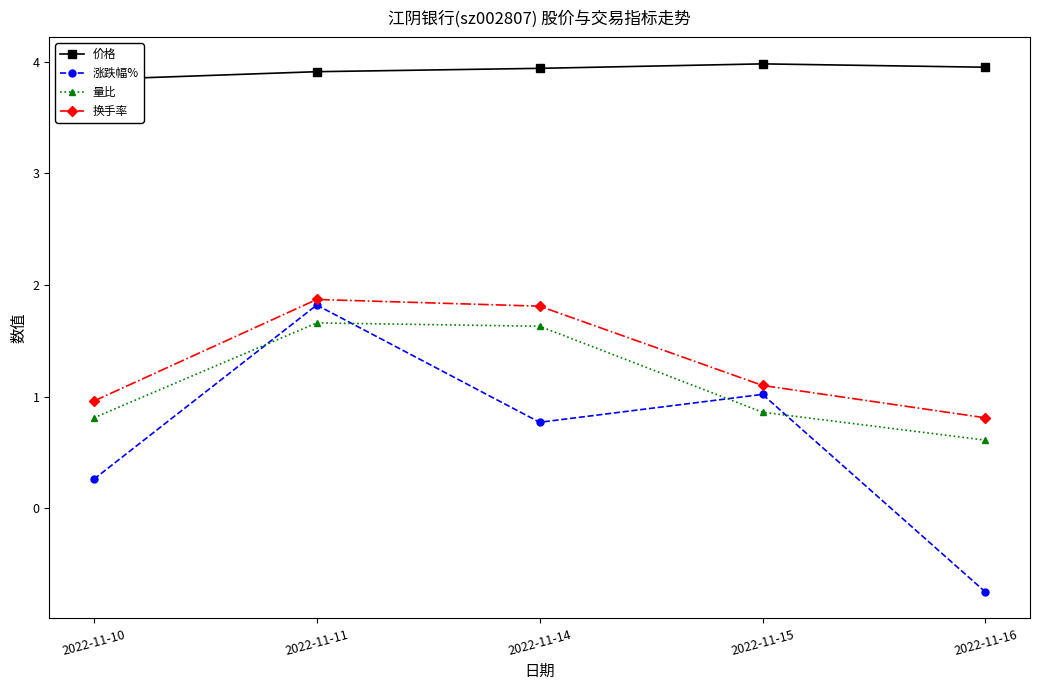

Which has a higher value, 2022-11-10 or 2022-11-16?

2022-11-16